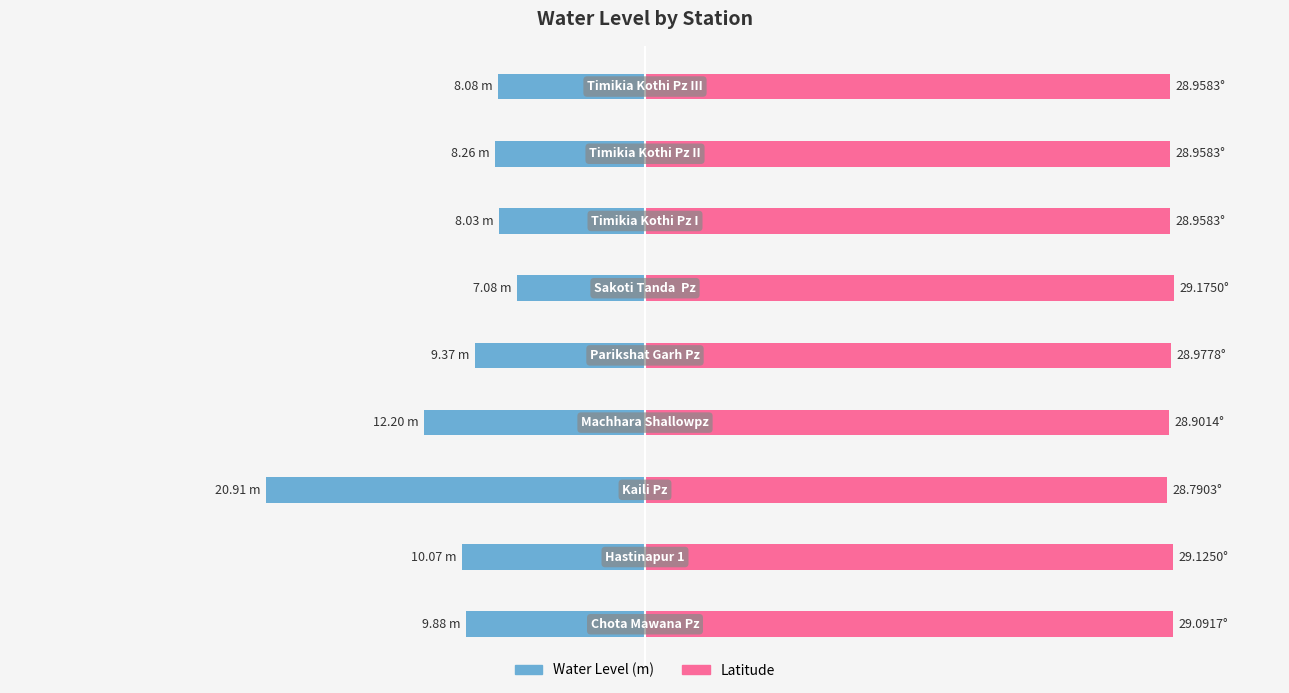

What is the value of the Water Level (m) bar at the 9th from the left?

-8.1